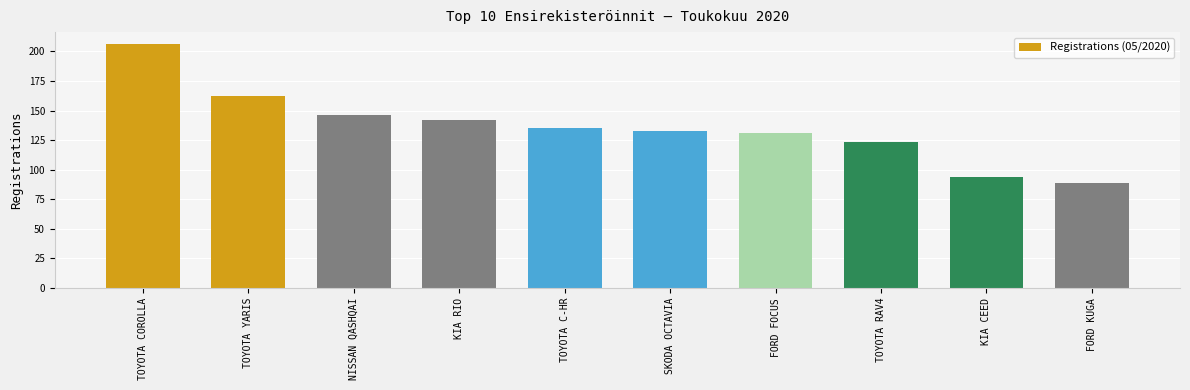

List the labels in order of value, smallest first.

FORD KUGA, KIA CEED, TOYOTA RAV4, FORD FOCUS, SKODA OCTAVIA, TOYOTA C-HR, KIA RIO, NISSAN QASHQAI, TOYOTA YARIS, TOYOTA COROLLA